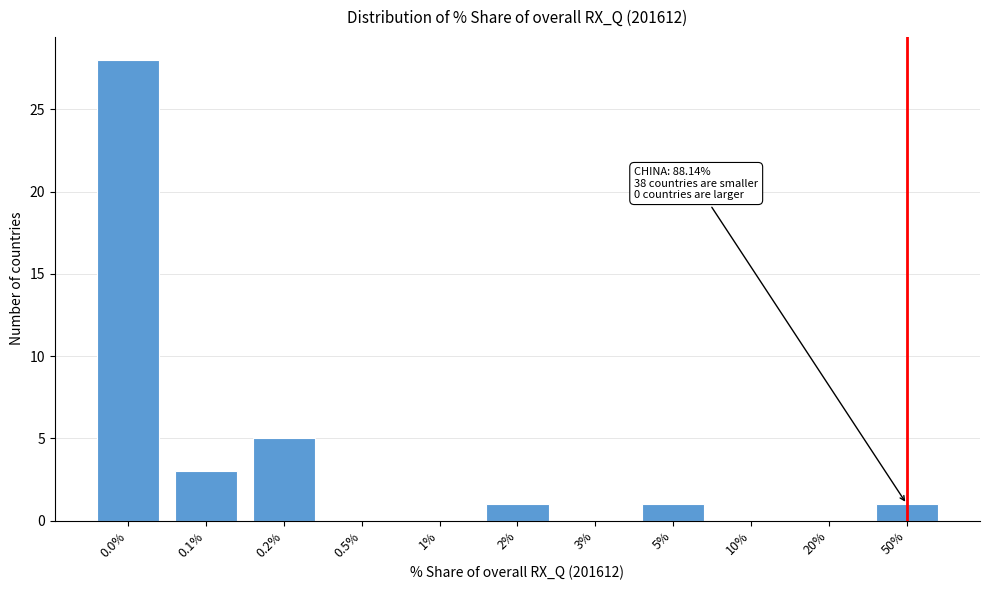

Reading right to left, what are all the values shown in this chart?

50%=1	20%=0	10%=0	5%=1	3%=0	2%=1	1%=0	0.5%=0	0.2%=5	0.1%=3	0.0%=28